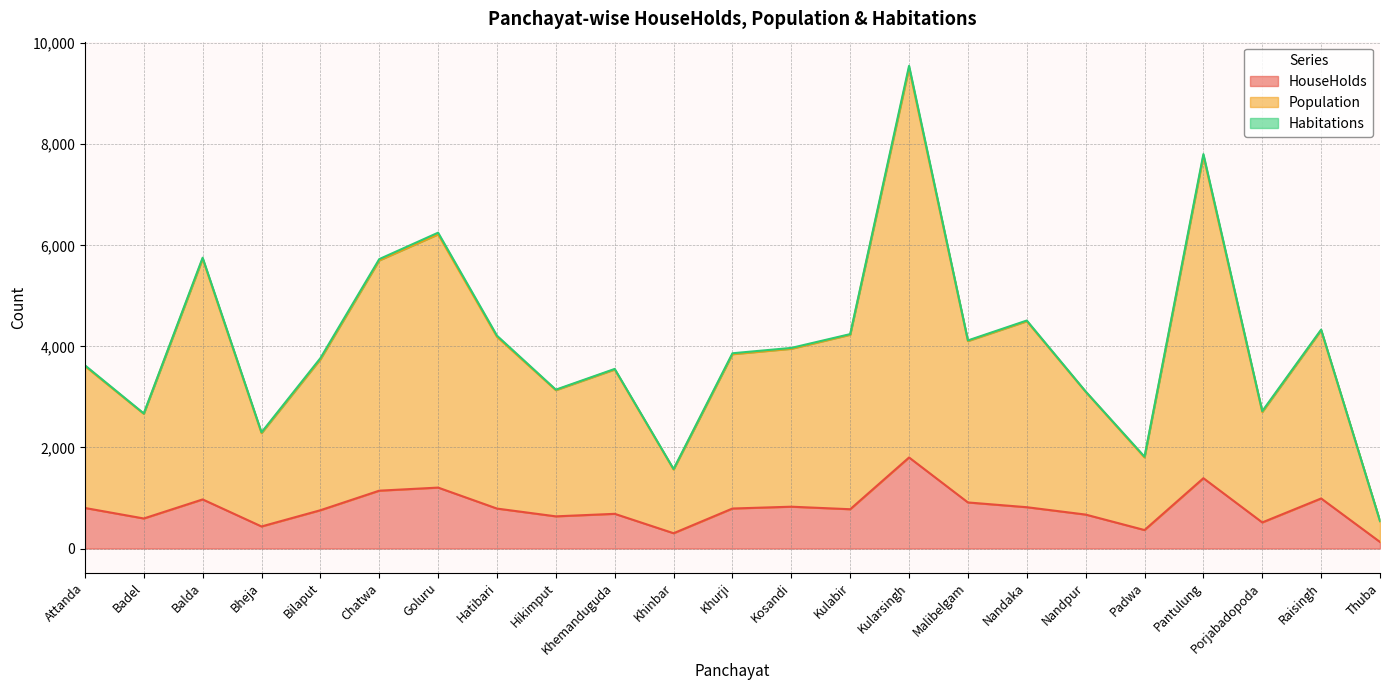

Where is HouseHolds nearest to the value 966?

Balda